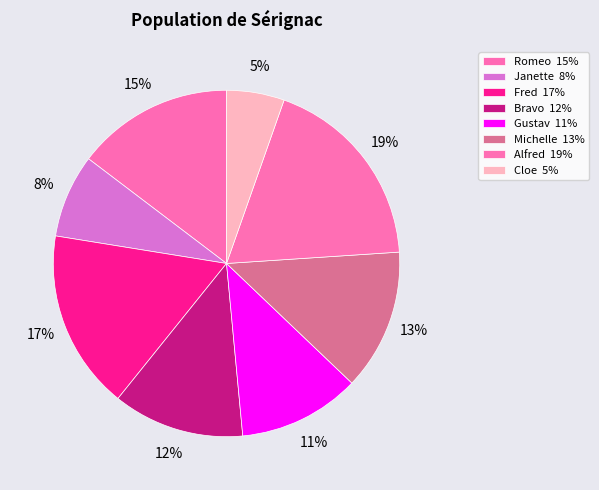

To the nearest percent, what is the average slice percentage?

12%